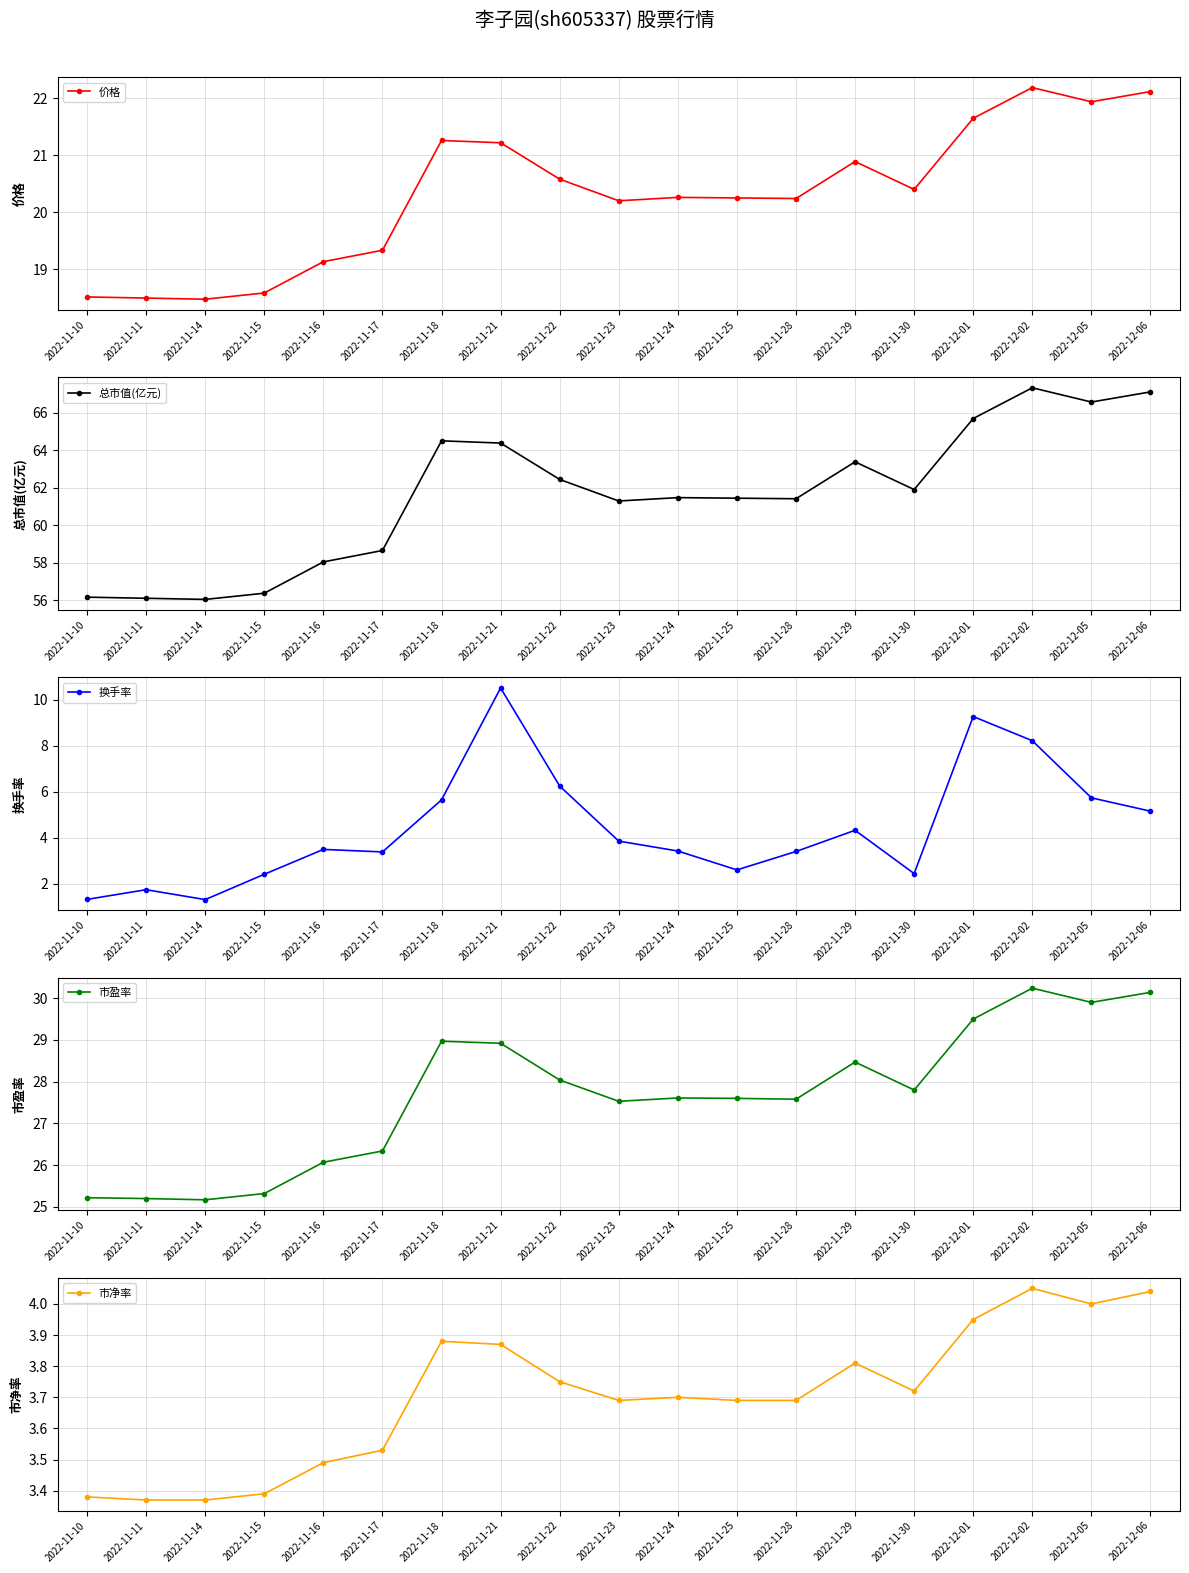

Reading left to right, transcribe all the data shown in this chart.

价格: 2022-11-10=18.5	2022-11-11=18.5	2022-11-14=18.5	2022-11-15=18.6	2022-11-16=19.1	2022-11-17=19.3	2022-11-18=21.3	2022-11-21=21.2	2022-11-22=20.6	2022-11-23=20.2	2022-11-24=20.3	2022-11-25=20.2	2022-11-28=20.2	2022-11-29=20.9	2022-11-30=20.4	2022-12-01=21.6	2022-12-02=22.2	2022-12-05=21.9	2022-12-06=22.1
总市值(亿元): 2022-11-10=56.2	2022-11-11=56.1	2022-11-14=56.0	2022-11-15=56.4	2022-11-16=58.0	2022-11-17=58.6	2022-11-18=64.5	2022-11-21=64.4	2022-11-22=62.4	2022-11-23=61.3	2022-11-24=61.5	2022-11-25=61.4	2022-11-28=61.4	2022-11-29=63.4	2022-11-30=61.9	2022-12-01=65.7	2022-12-02=67.3	2022-12-05=66.6	2022-12-06=67.1
换手率: 2022-11-10=1.3	2022-11-11=1.8	2022-11-14=1.3	2022-11-15=2.4	2022-11-16=3.5	2022-11-17=3.4	2022-11-18=5.7	2022-11-21=10.5	2022-11-22=6.2	2022-11-23=3.9	2022-11-24=3.4	2022-11-25=2.6	2022-11-28=3.4	2022-11-29=4.3	2022-11-30=2.5	2022-12-01=9.3	2022-12-02=8.2	2022-12-05=5.7	2022-12-06=5.2
市盈率: 2022-11-10=25.2	2022-11-11=25.2	2022-11-14=25.2	2022-11-15=25.3	2022-11-16=26.1	2022-11-17=26.3	2022-11-18=29.0	2022-11-21=28.9	2022-11-22=28.0	2022-11-23=27.5	2022-11-24=27.6	2022-11-25=27.6	2022-11-28=27.6	2022-11-29=28.5	2022-11-30=27.8	2022-12-01=29.5	2022-12-02=30.2	2022-12-05=29.9	2022-12-06=30.1
市净率: 2022-11-10=3.4	2022-11-11=3.4	2022-11-14=3.4	2022-11-15=3.4	2022-11-16=3.5	2022-11-17=3.5	2022-11-18=3.9	2022-11-21=3.9	2022-11-22=3.8	2022-11-23=3.7	2022-11-24=3.7	2022-11-25=3.7	2022-11-28=3.7	2022-11-29=3.8	2022-11-30=3.7	2022-12-01=4.0	2022-12-02=4.0	2022-12-05=4.0	2022-12-06=4.0